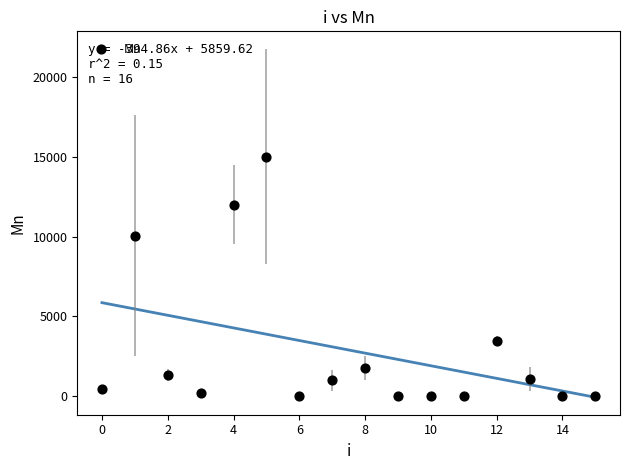

What Y value in the scatter plot is closest to 7501?

10050.0